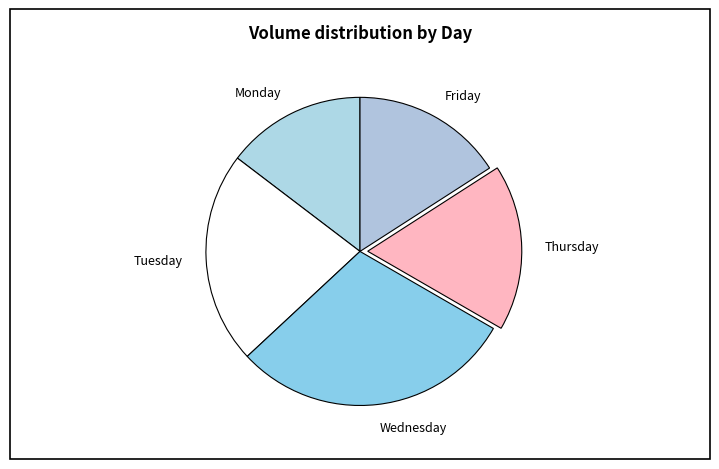

Which has a higher value, Wednesday or Friday?

Wednesday